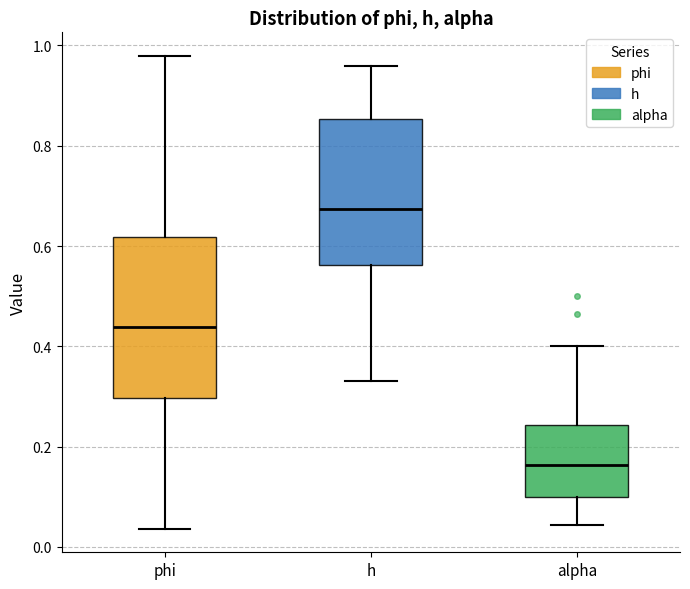

Reading left to right, transcribe this box plot: for each box, give where its median line is, the range the box spans, and where its two whiskers end, as read against the y-axis. The values are not printed on the chart, so give them approximately, as read against the axis.

phi: median 0.44, box 0.30 to 0.62, whiskers 0.04 to 0.98
h: median 0.68, box 0.56 to 0.86, whiskers 0.34 to 0.96
alpha: median 0.16, box 0.10 to 0.24, whiskers 0.04 to 0.40